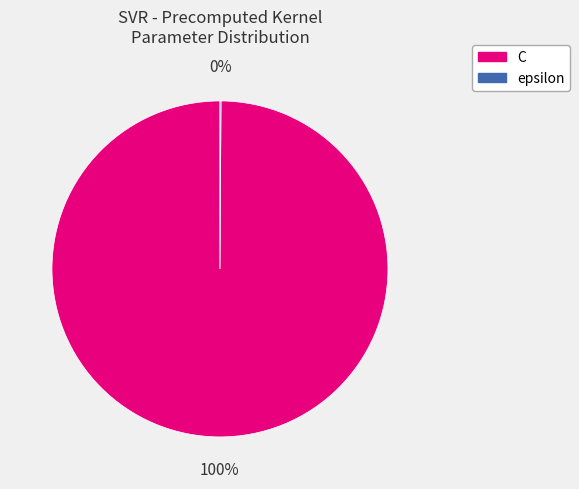

To the nearest percent, what portion does C represent?

100%